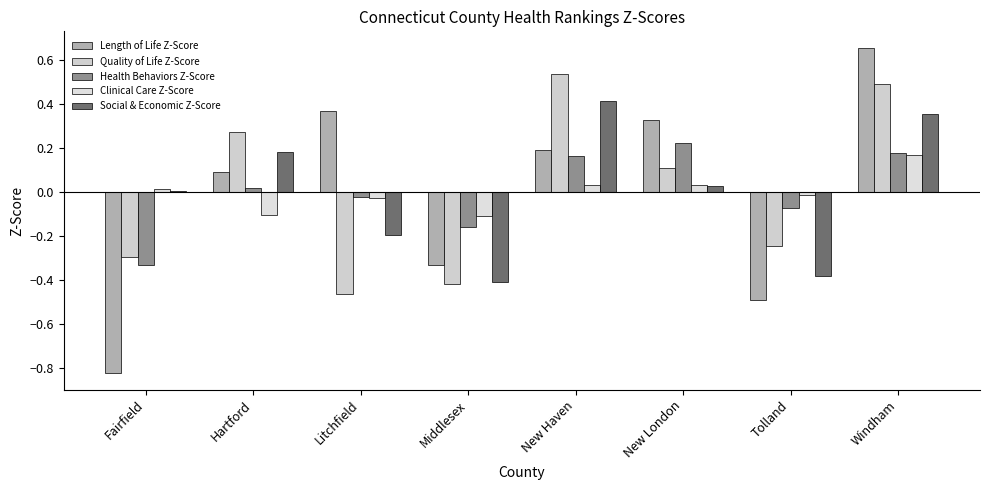

Which category has the highest value in the Social & Economic Z-Score series?

New Haven